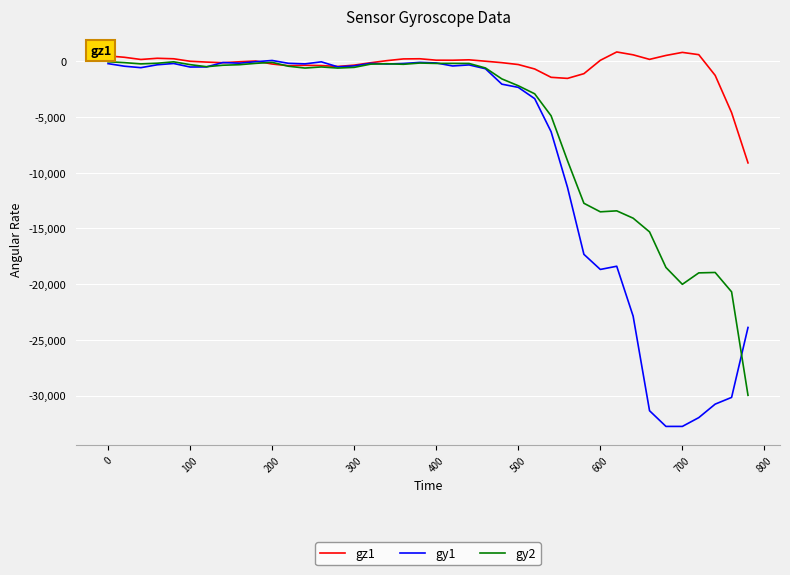

Which series has the largest total across all categories?

gz1